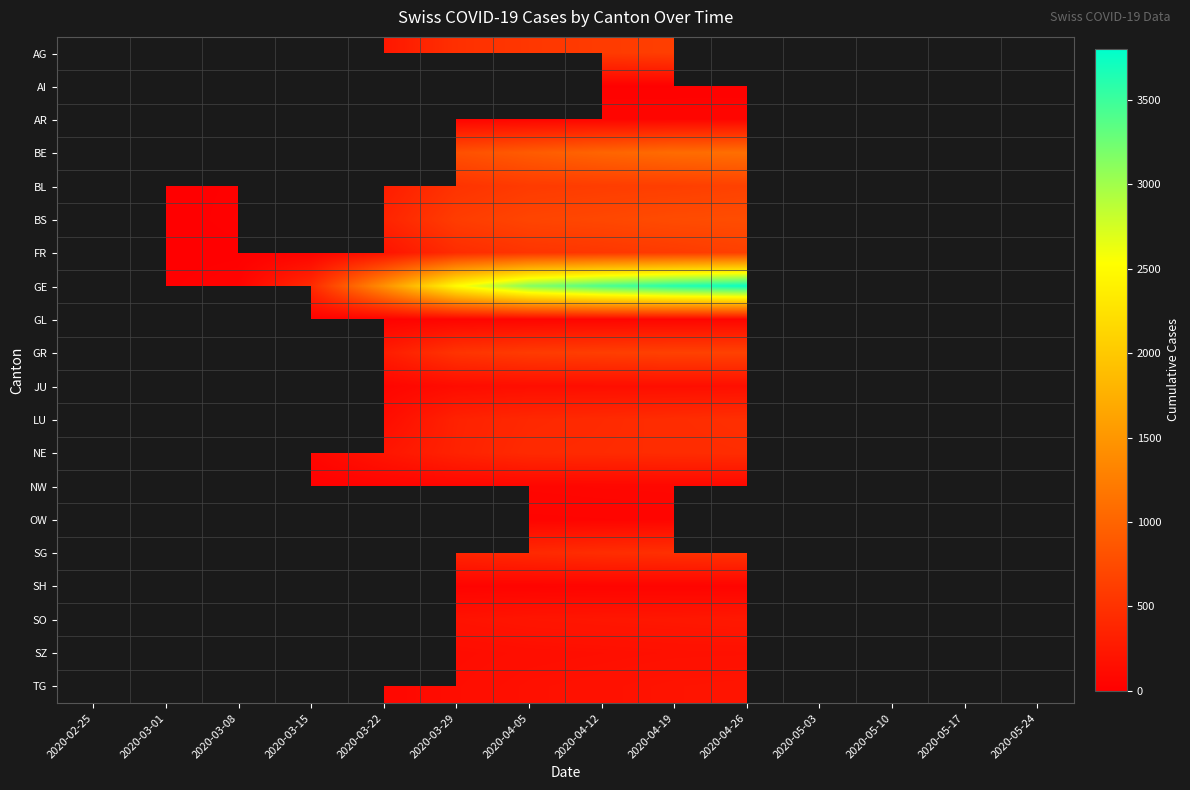

Between 2020-03-15 and 2020-03-29, which series saw the biggest shift?

GE